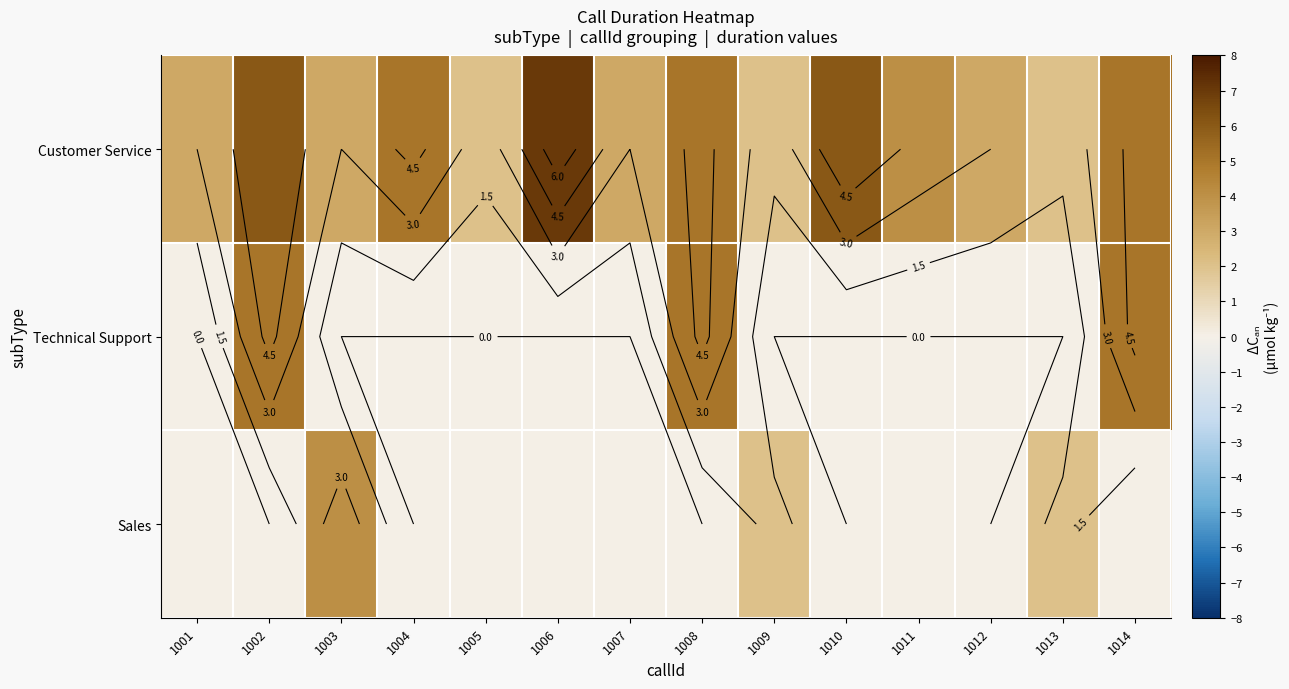

What is the spread (max minus min) of values at 1009?

2